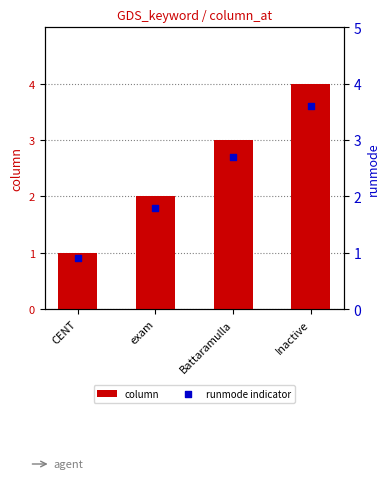

What is the total value across all series at exam?

3.8